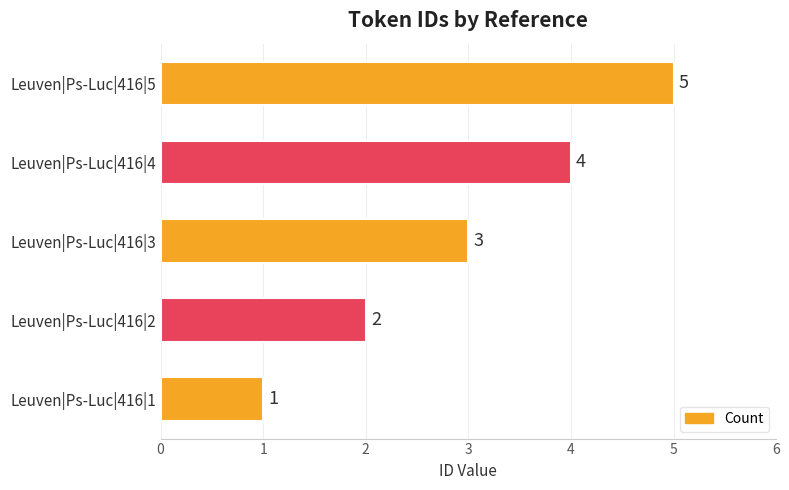

The value at Leuven|Ps-Luc|416|3 is 3. True or false?

True